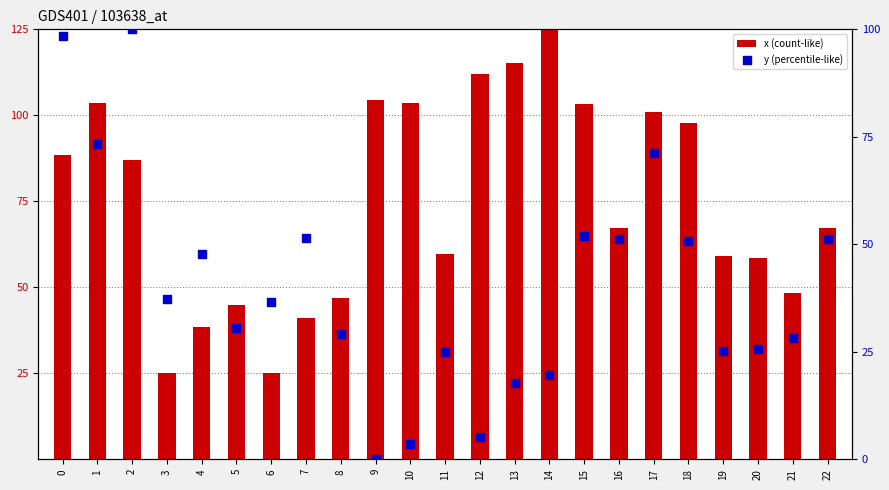

Which series contains the lowest Y value?

y (percentile-like)